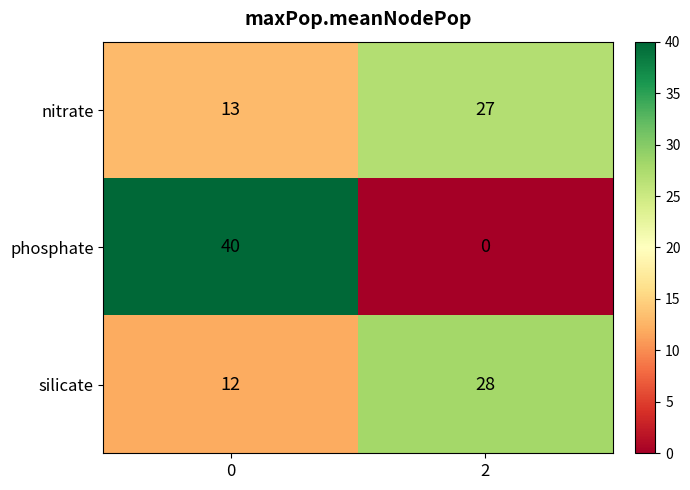

What is the spread (max minus min) of values at 2?

28